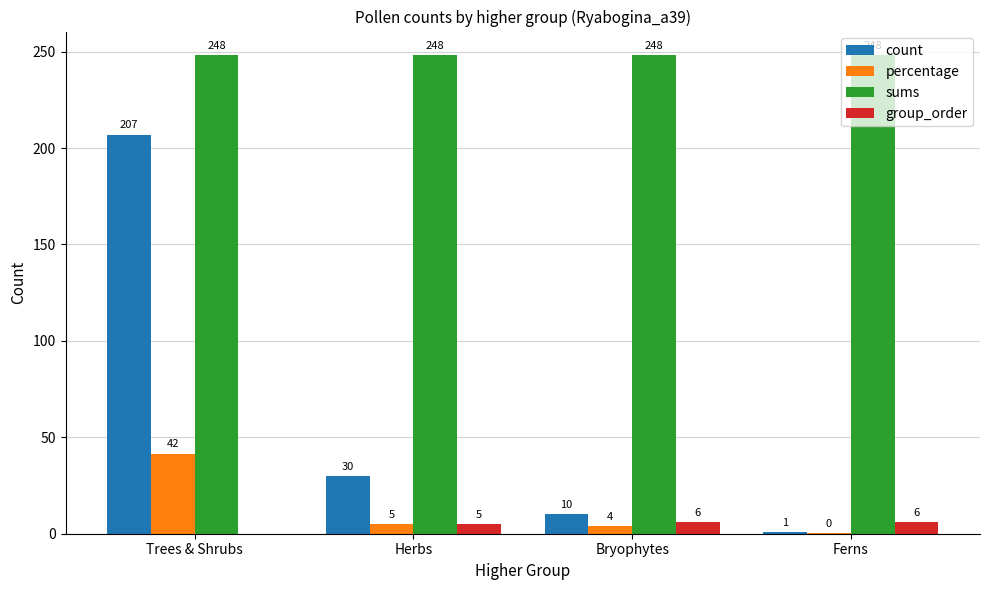

Where is group_order nearest to the value 3?

Herbs